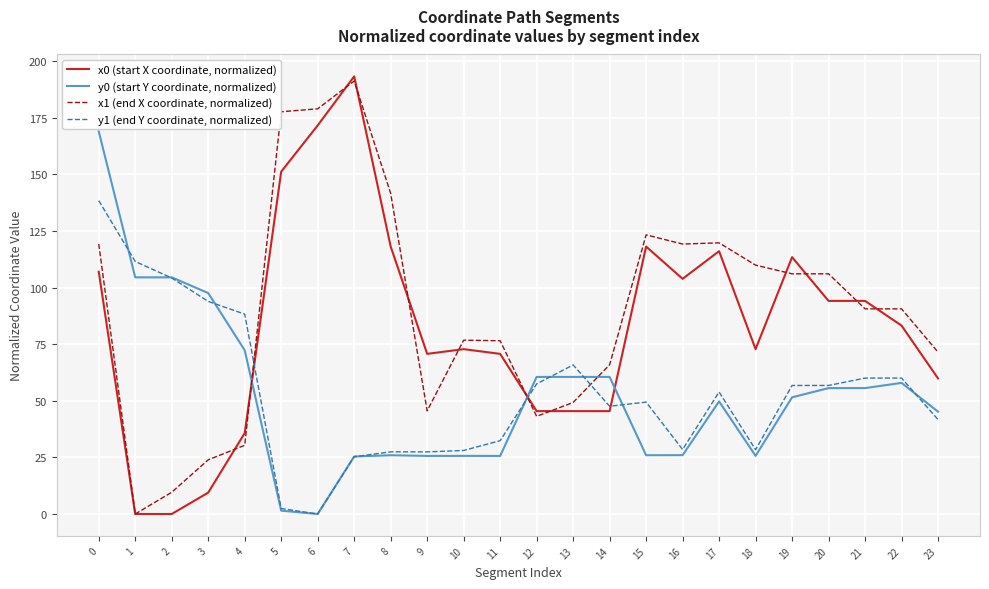

What is the difference between the highest and lowest values at 23?

29.8